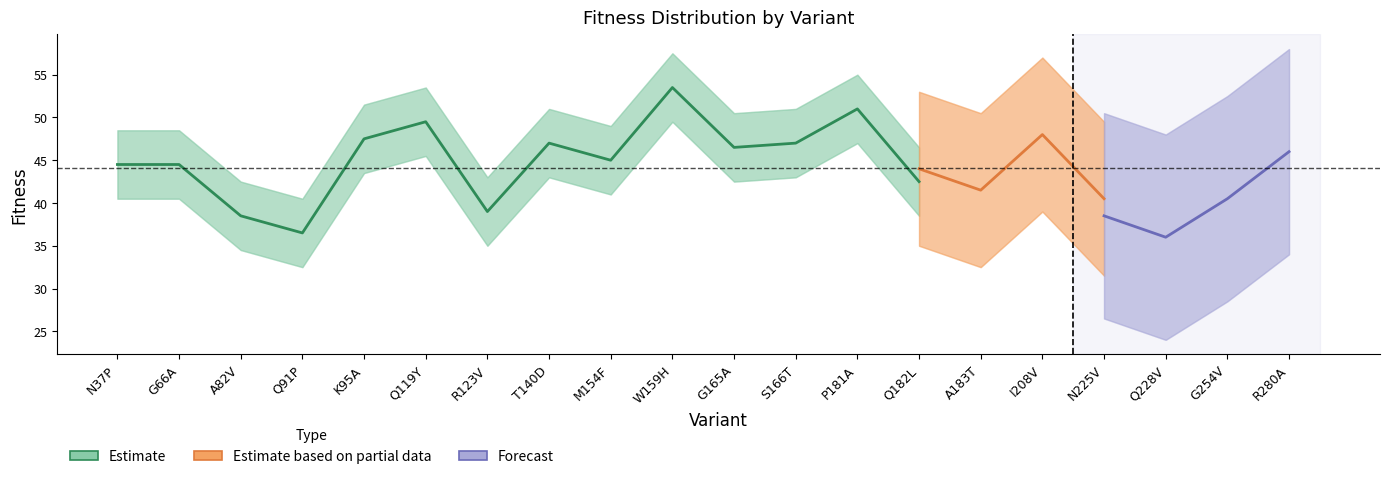

Between W159H and N225V, which series saw the biggest shift?

Estimate